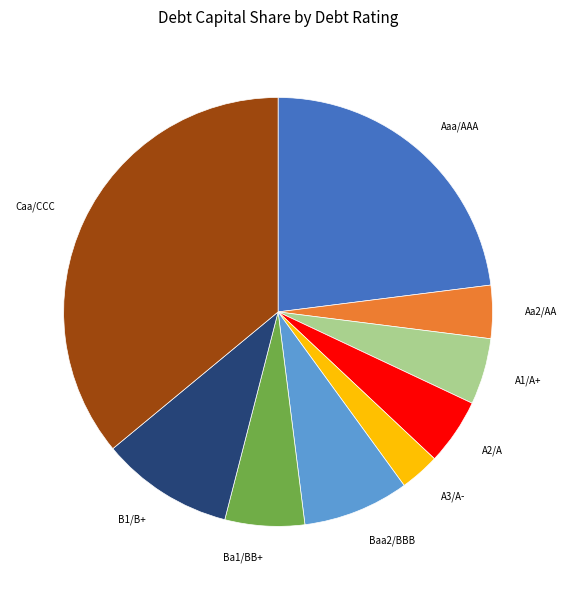

Combined, do Caa/CCC and A3/A- account for over 50%?

No